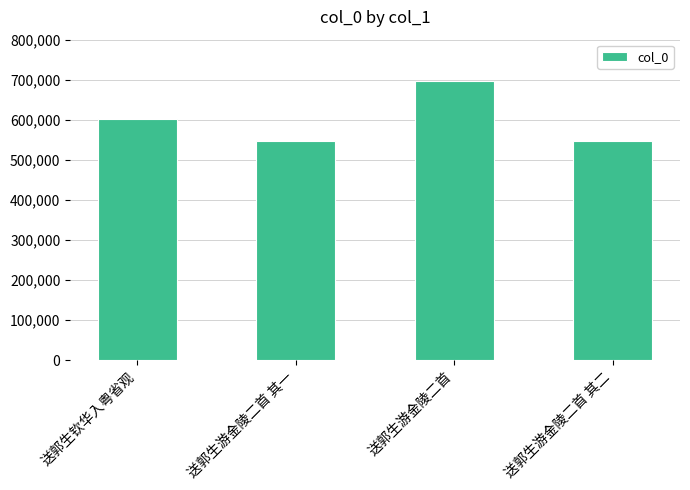

What position from the left is 送郭生游金陵二首 其一?

2